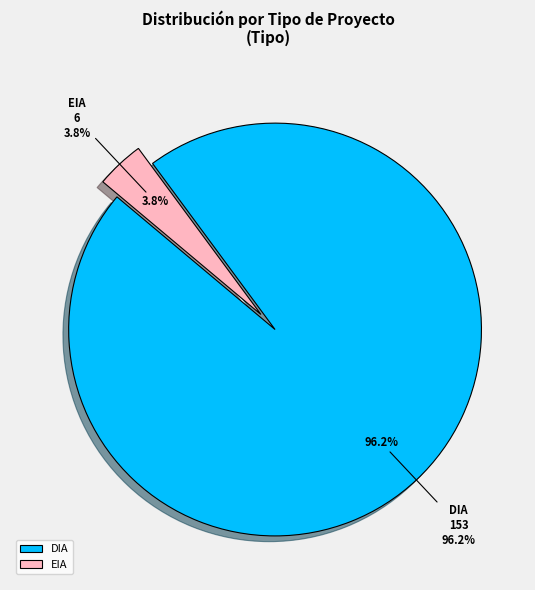

What percentage do EIA and DIA together represent?

100.0%